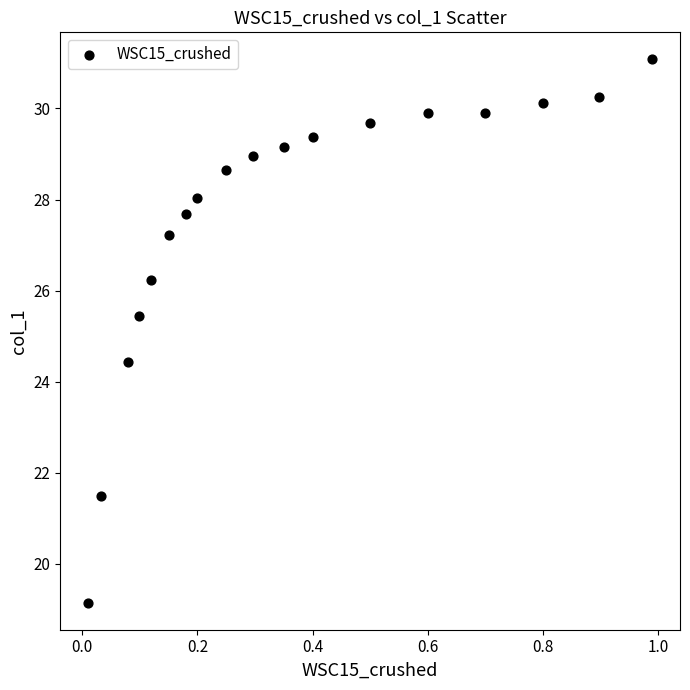

What is the range of Y values (max minus min)?

11.9